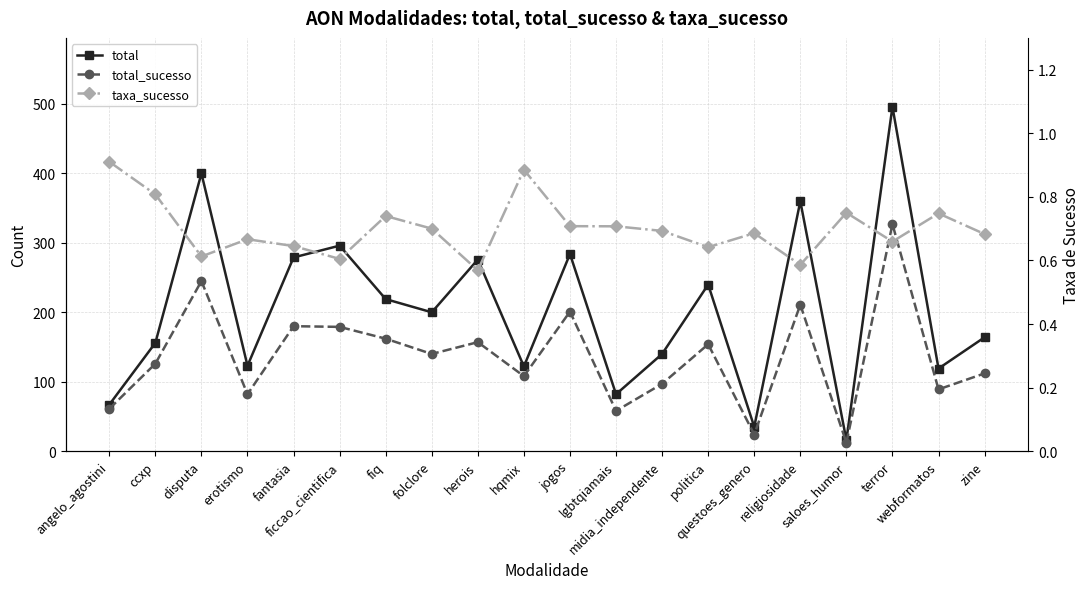

True or false: total has a value of 164.0 at zine.

True